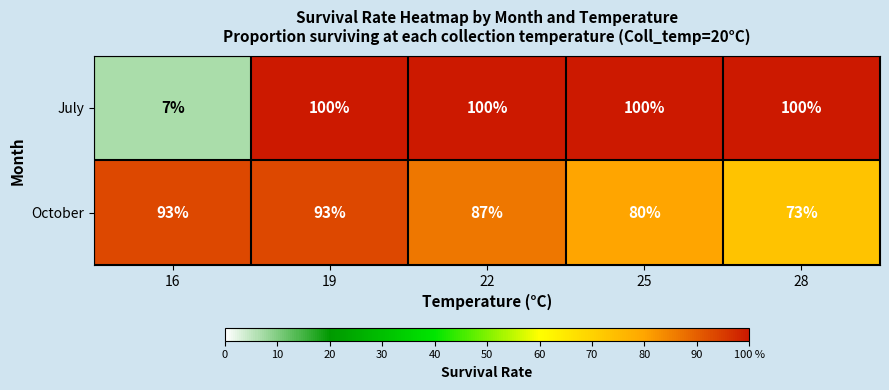

At which label is October closest to 83?

25